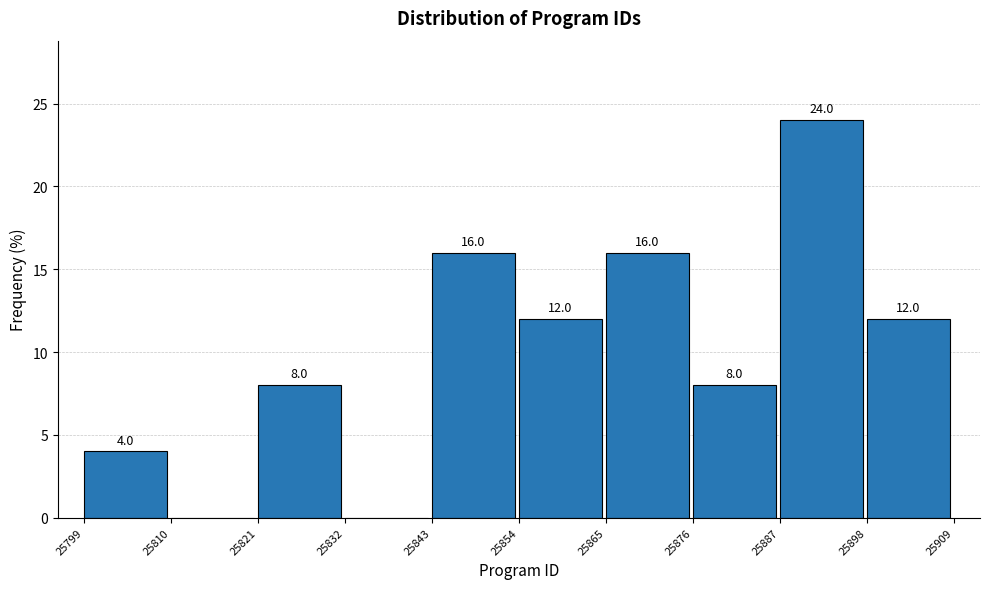

Over which range of the x-axis is the bar tallest?

25887 to 25898